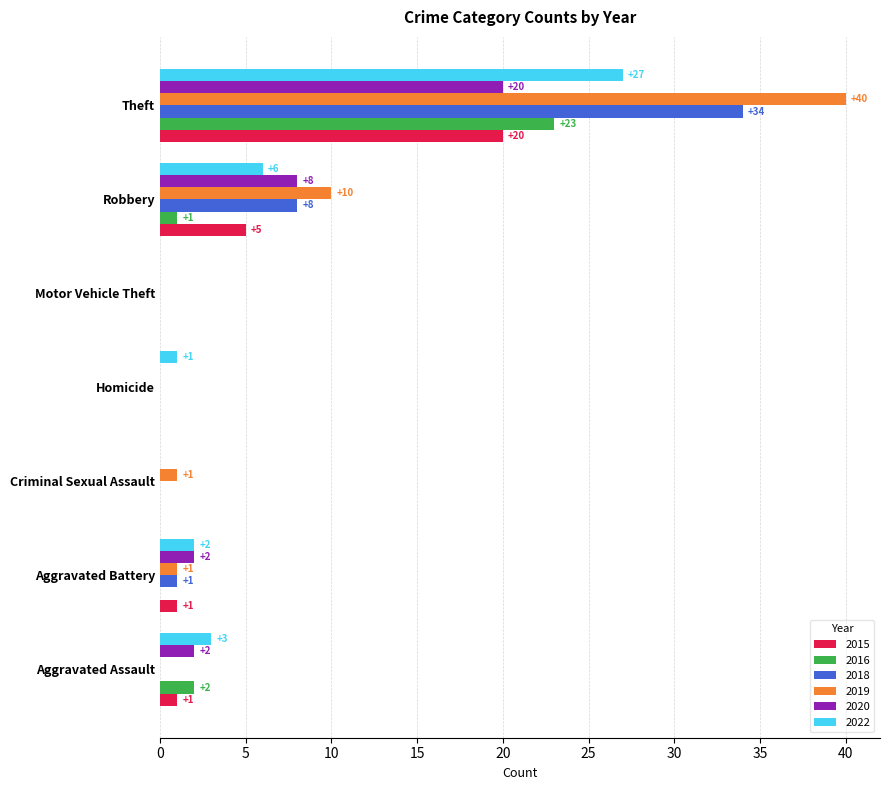

What is the maximum value for 2016?

23